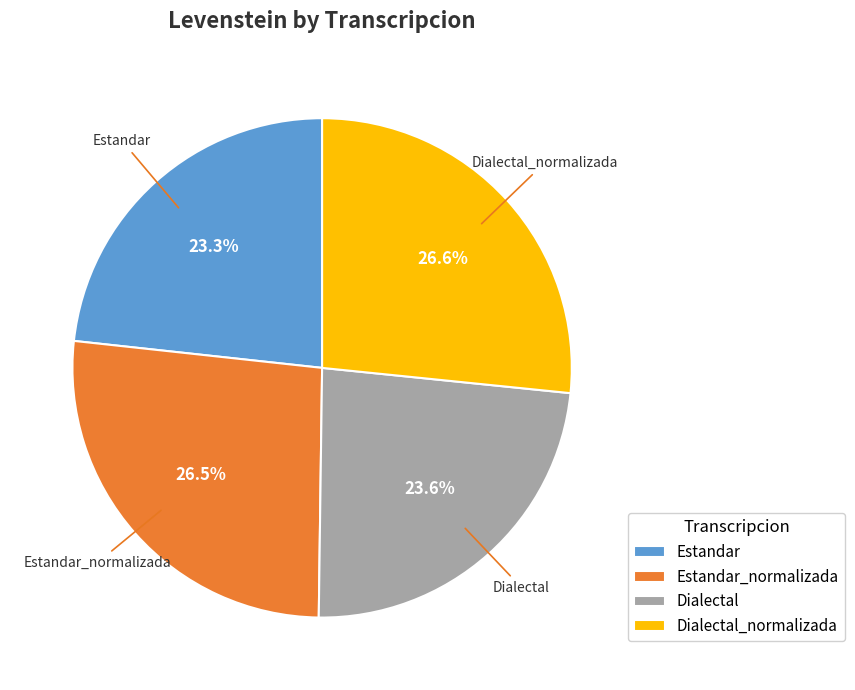

What portion of the pie excludes Estandar?

76.7%